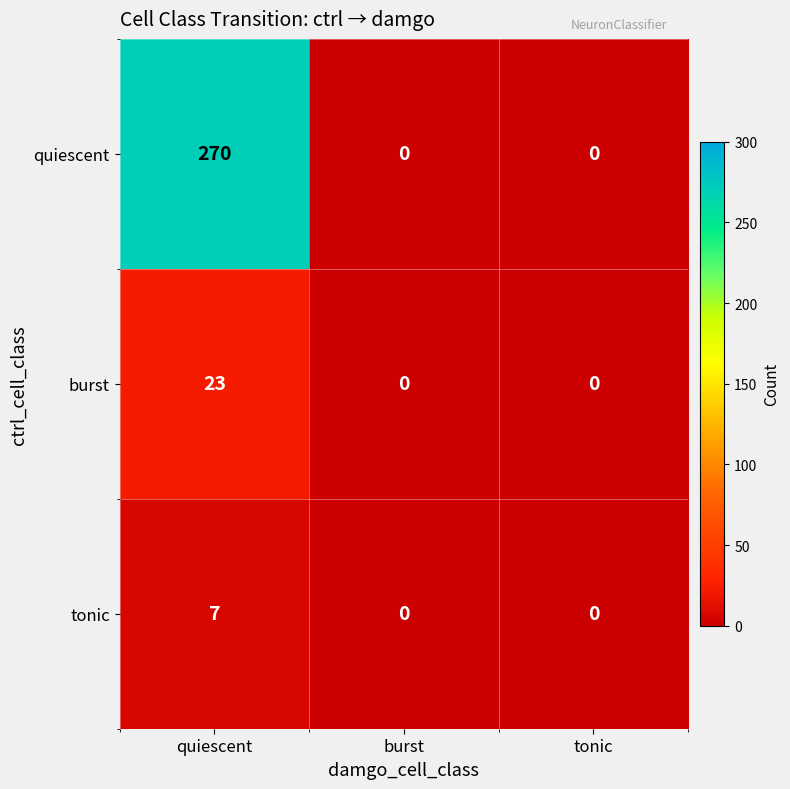

Which label corresponds to the largest value in the chart?

quiescent